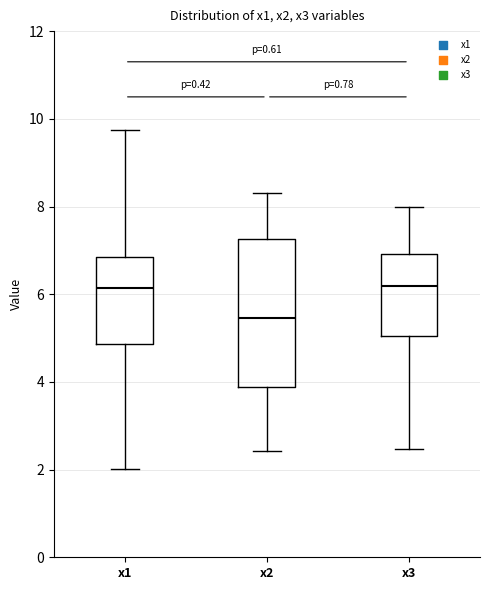

Where does the upper whisker of the box for x3 end on the y-axis? The values are not printed on the chart, so give them approximately, as read against the axis.

8.0